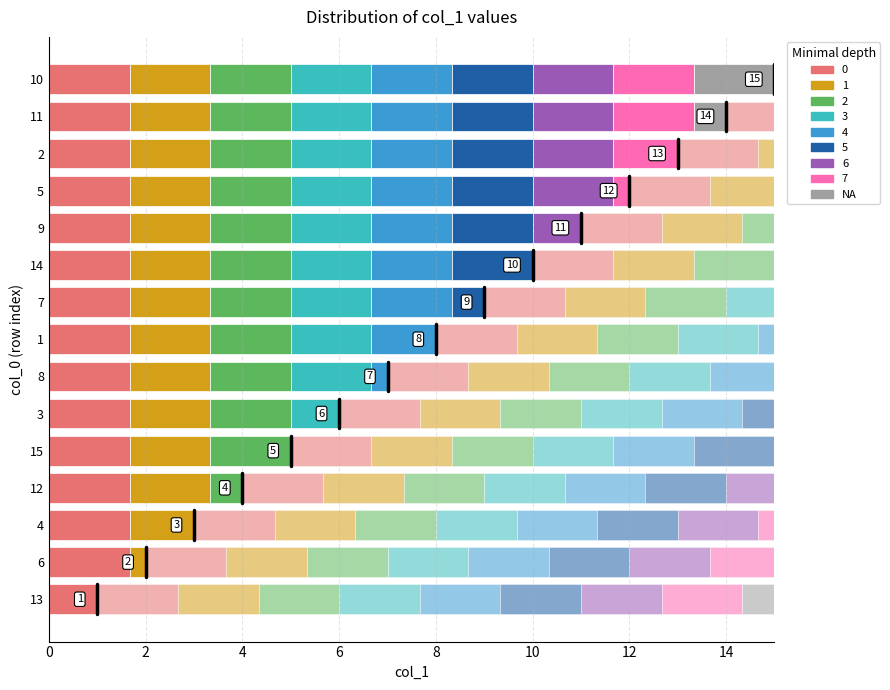

Approximately how many times larger is the value at 12 compared to 11?

0.3